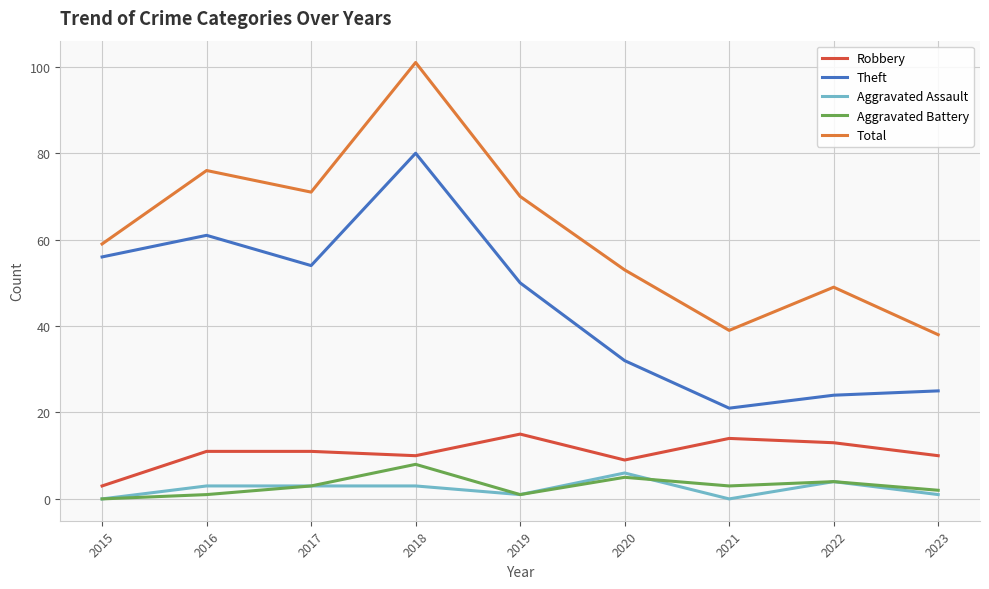

What value does the Aggravated Assault series have at 2017?

3